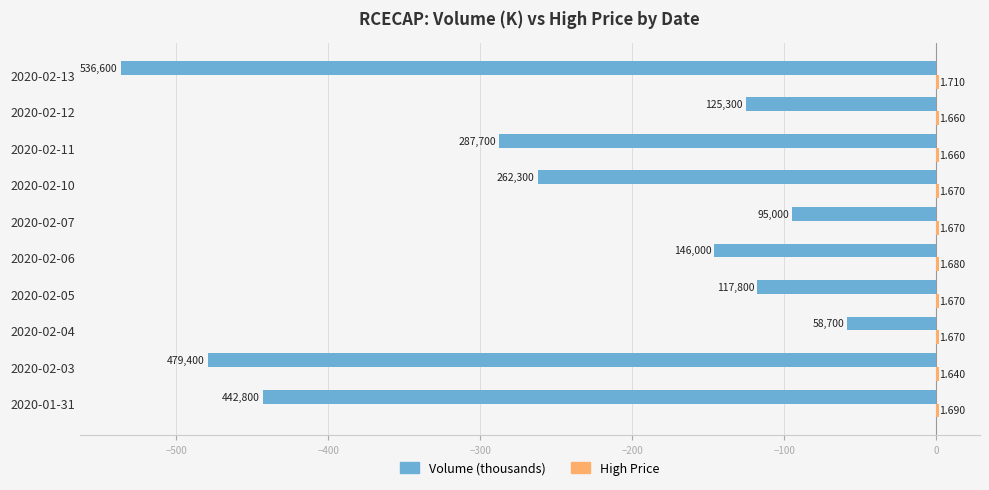

Which series changed the most between 2020-02-05 and 2020-02-10?

Volume (thousands)